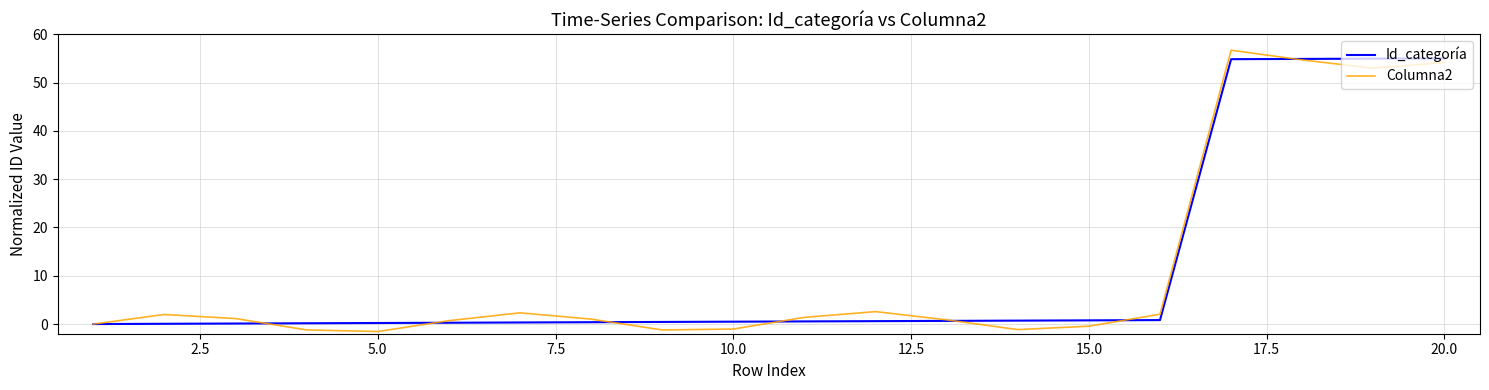

What is the minimum value for Columna2?

-1.5